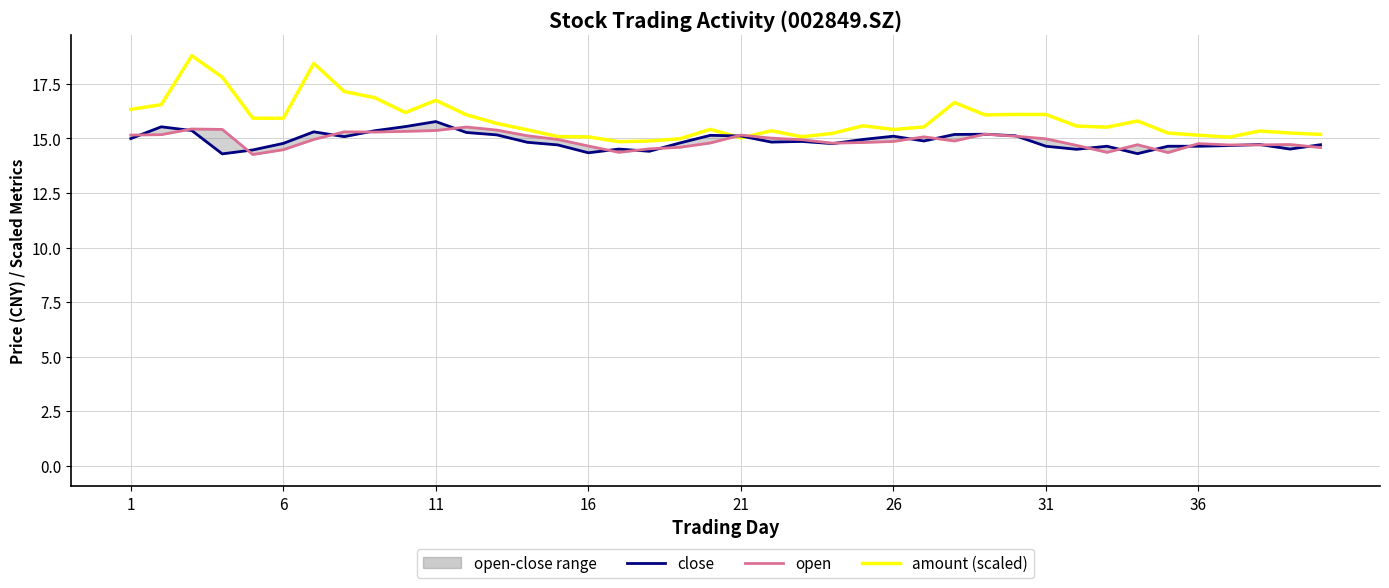

Is the value of amount (scaled) at 36 greater than the value of close at 20?

Yes